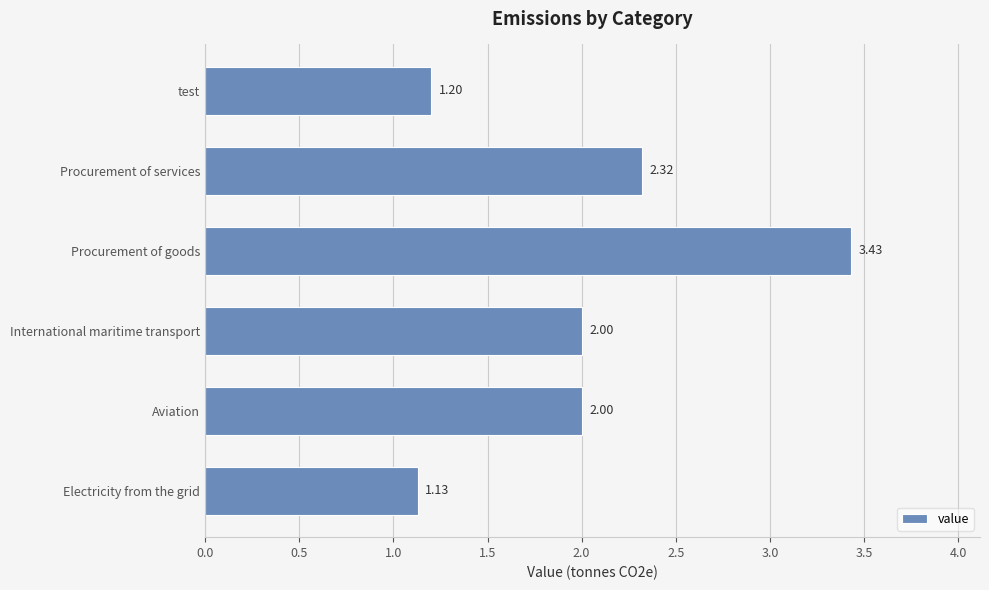

What is the difference between the values at Procurement of services and International maritime transport?

0.3